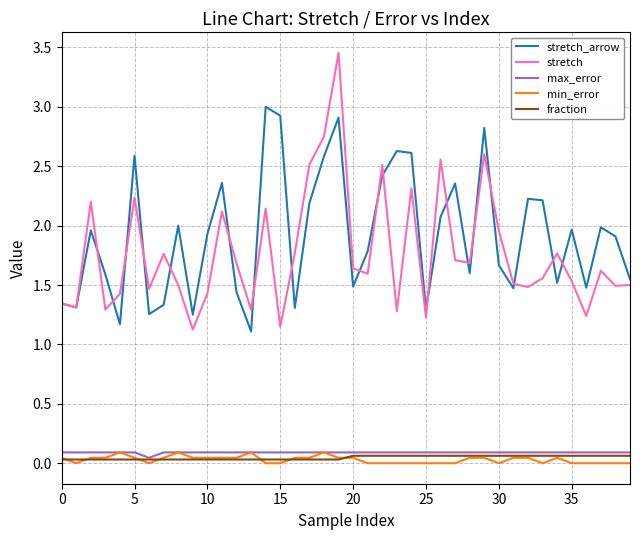

True or false: min_error and stretch intersect in this chart.

False